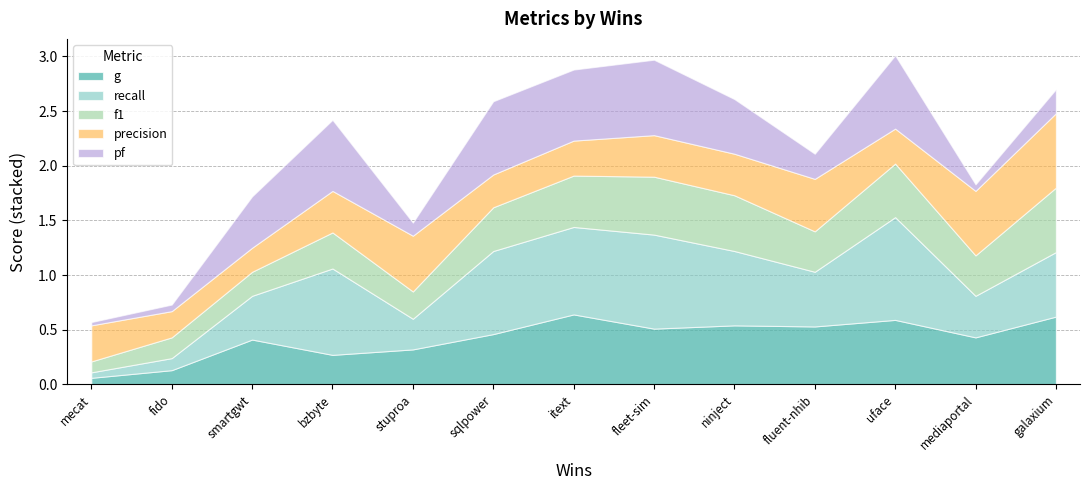

What is the total value across all series at fleet-sim?

3.0